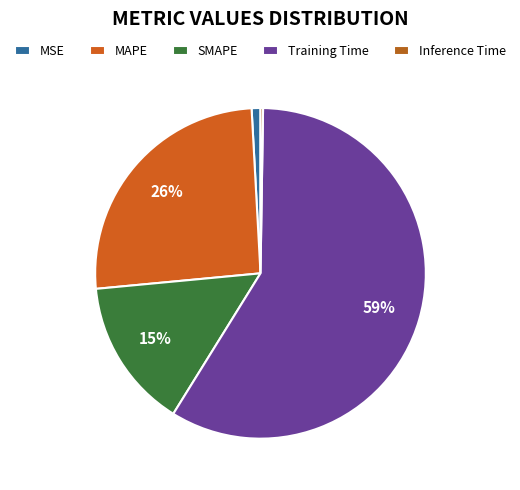

Is it true that MAPE is 19% of the pie?

False